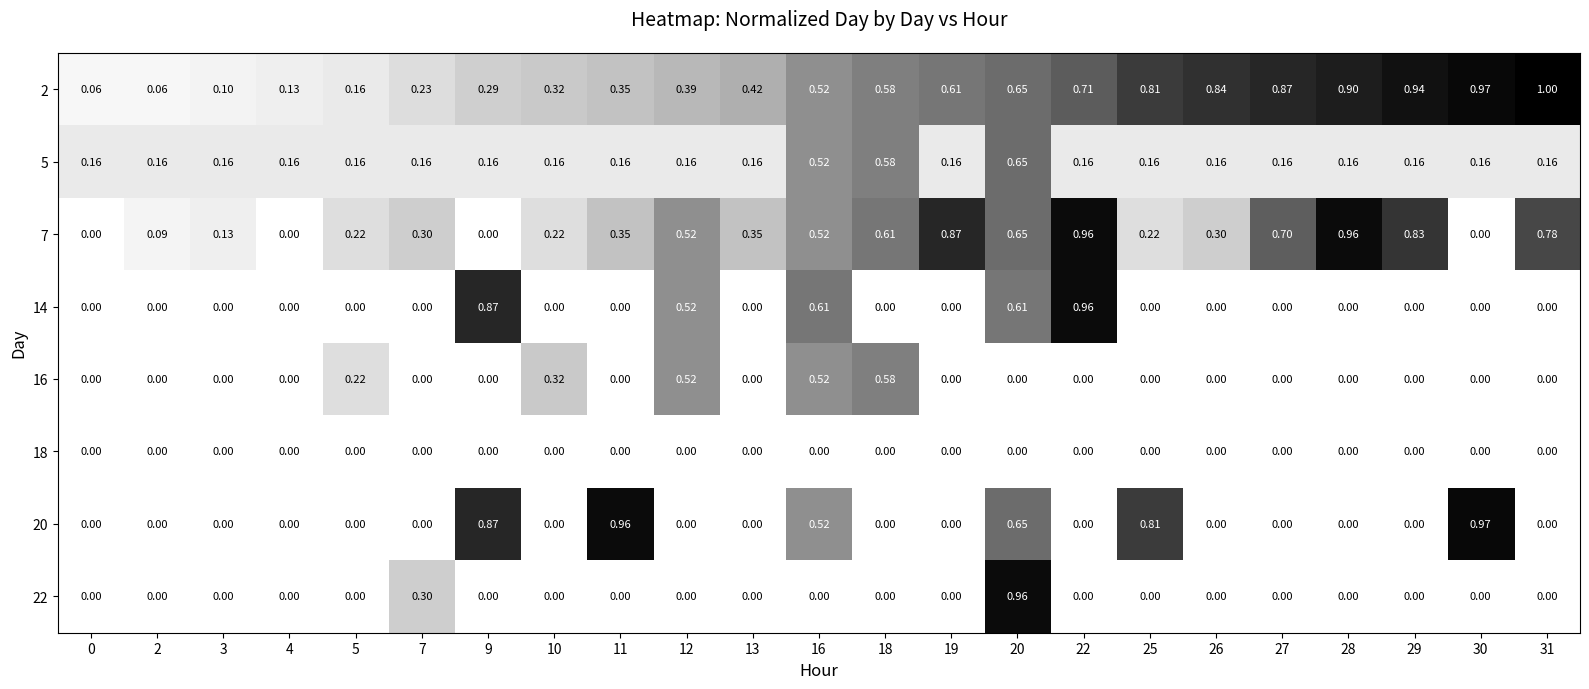

What is the difference between the highest and lowest values at 31?

1.0